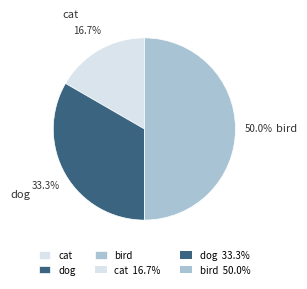

Is cat the majority of the pie?

No